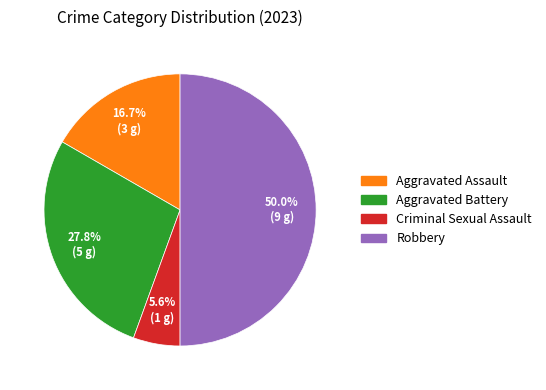

How many segments does this pie chart have?

4